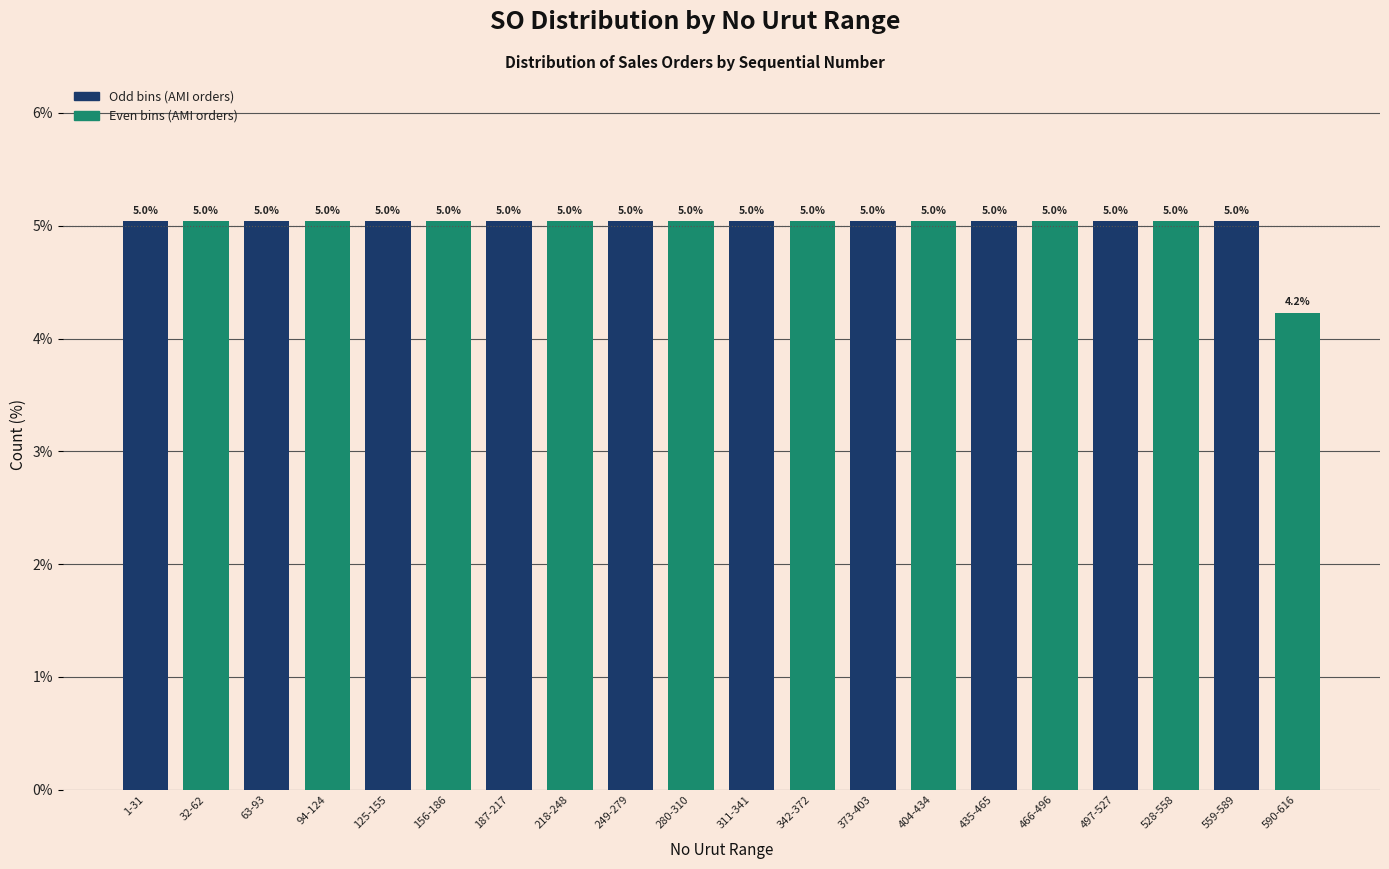

Reading left to right, list all the values displayed in this chart.

1-31=5.0	32-62=5.0	63-93=5.0	94-124=5.0	125-155=5.0	156-186=5.0	187-217=5.0	218-248=5.0	249-279=5.0	280-310=5.0	311-341=5.0	342-372=5.0	373-403=5.0	404-434=5.0	435-465=5.0	466-496=5.0	497-527=5.0	528-558=5.0	559-589=5.0	590-616=4.2